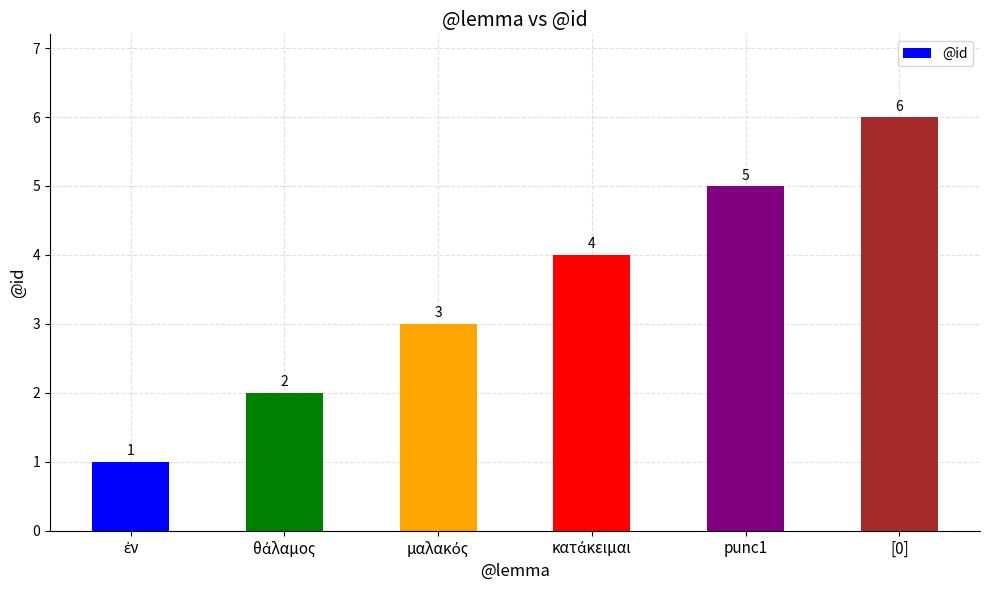

What is the ratio of the value at punc1 to the value at [0]?

0.8